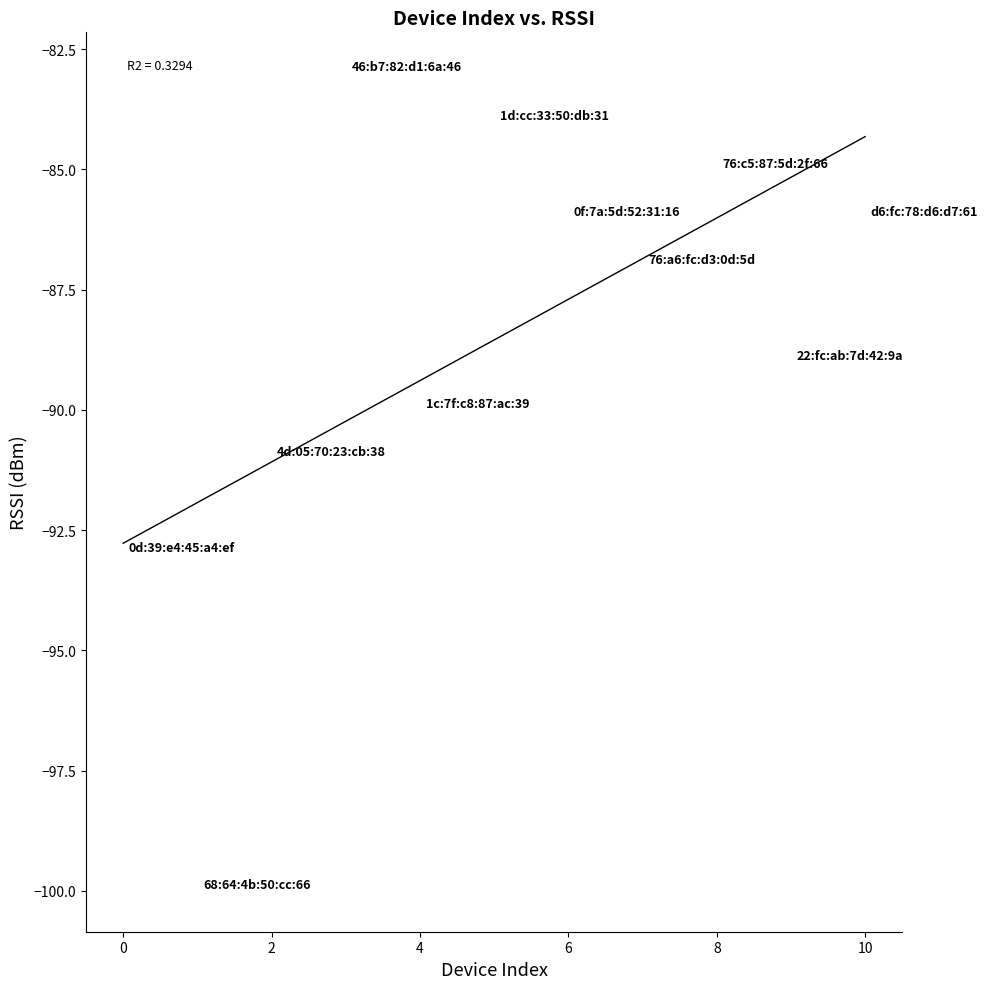

What is the range of Y values (max minus min)?

17